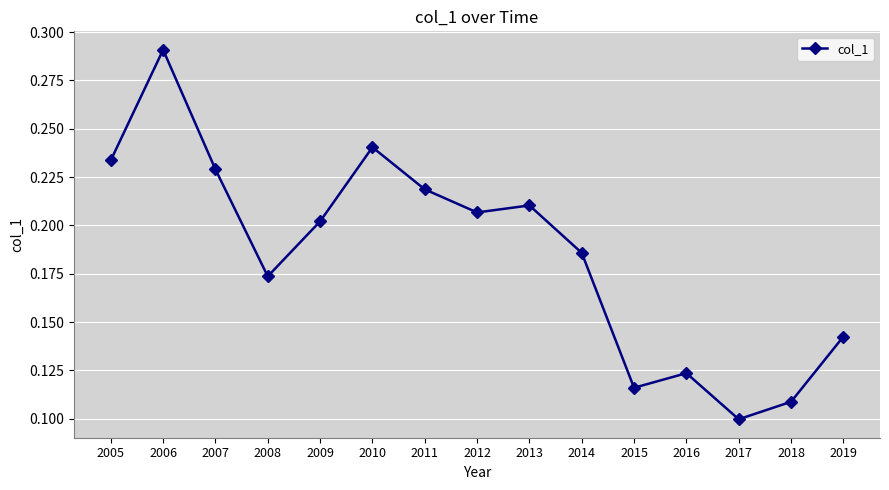

Between 2018 and 2014, which is larger?

2014